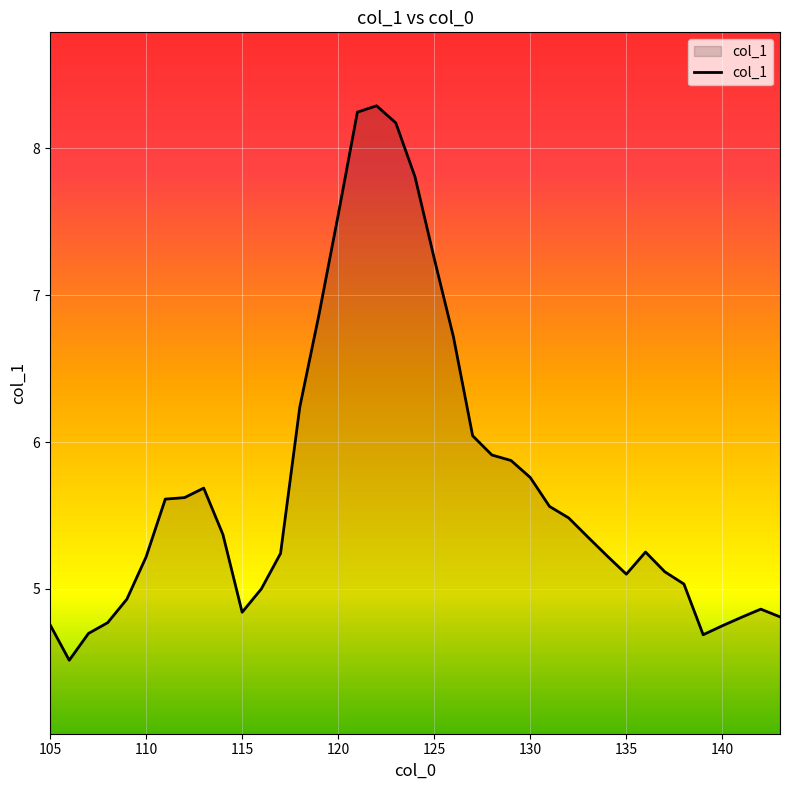

What is the minimum value shown in the chart?

4.5